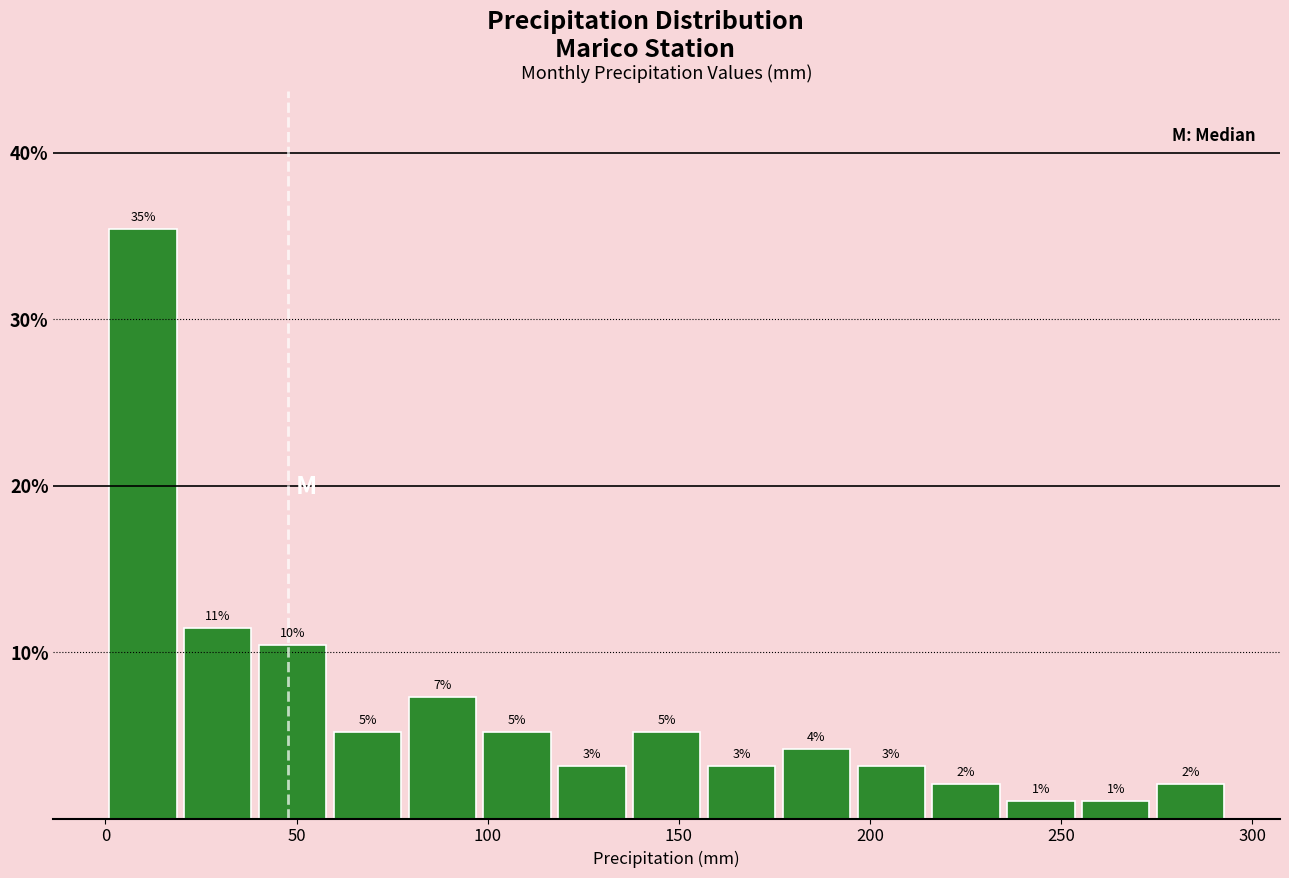

Read against the x-axis, roughly where is the centre of the tallest bar?

10